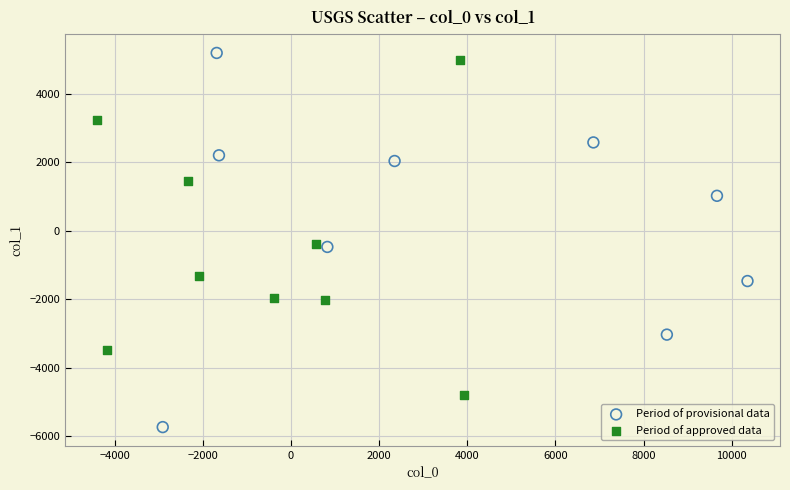

Which series contains the lowest Y value?

Period of provisional data